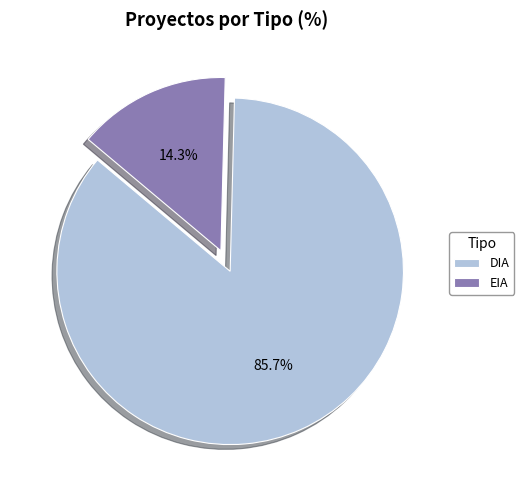

How many slices are in this pie chart?

2